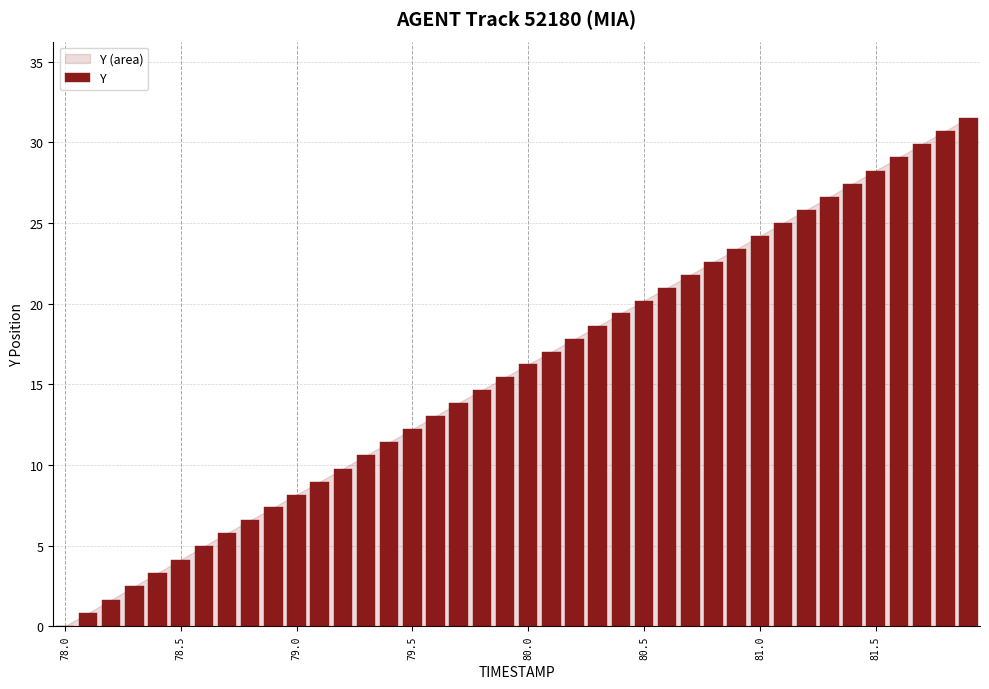

What is the sum of all values?

631.6